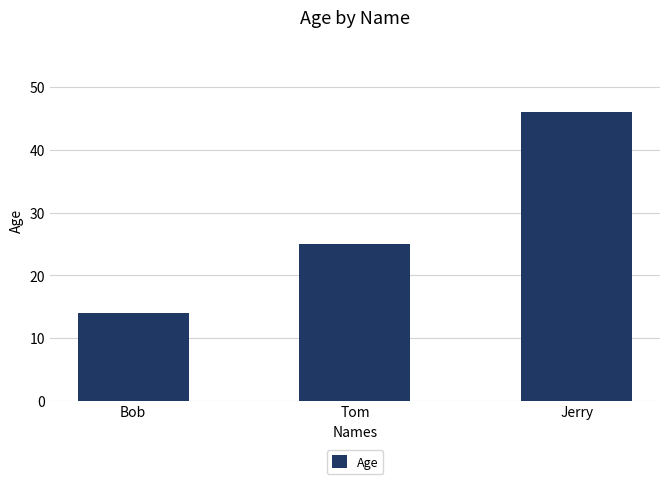

What is the change in value from Bob to Jerry?

+32